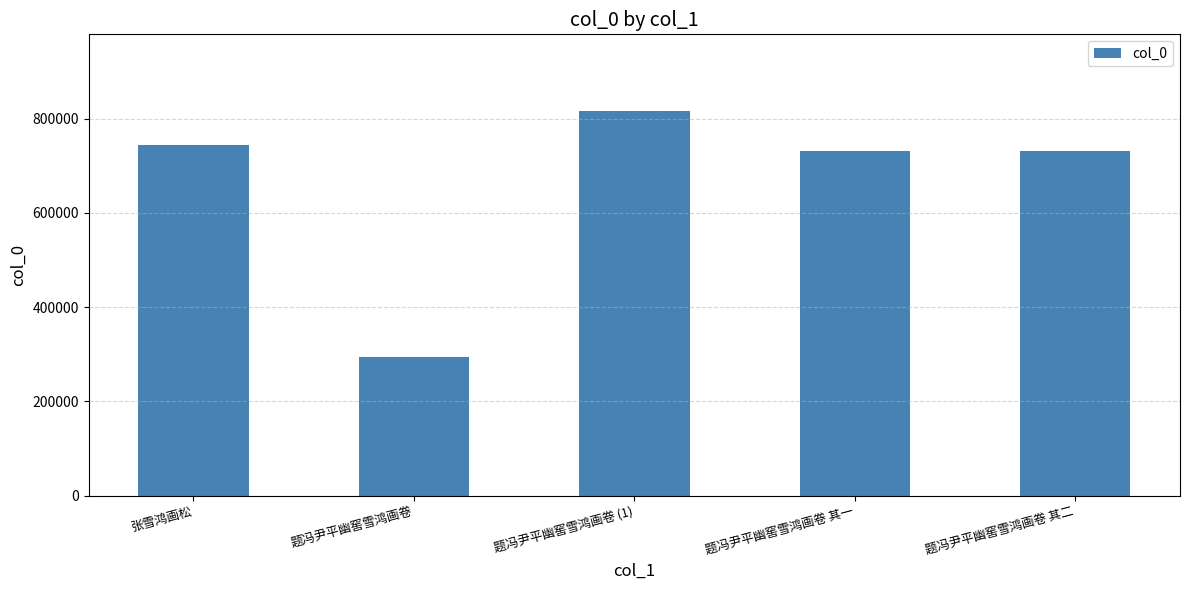

How many values are below 730177?

2